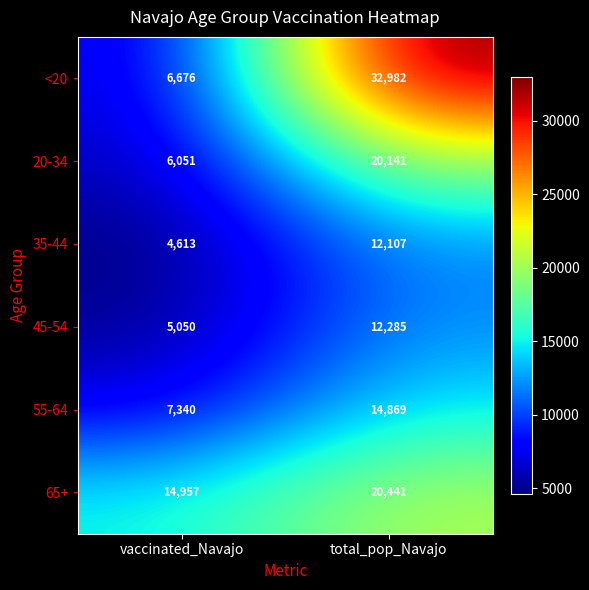

Rank the series at total_pop_Navajo from highest to lowest value.

<20, 65+, 20-34, 55-64, 45-54, 35-44